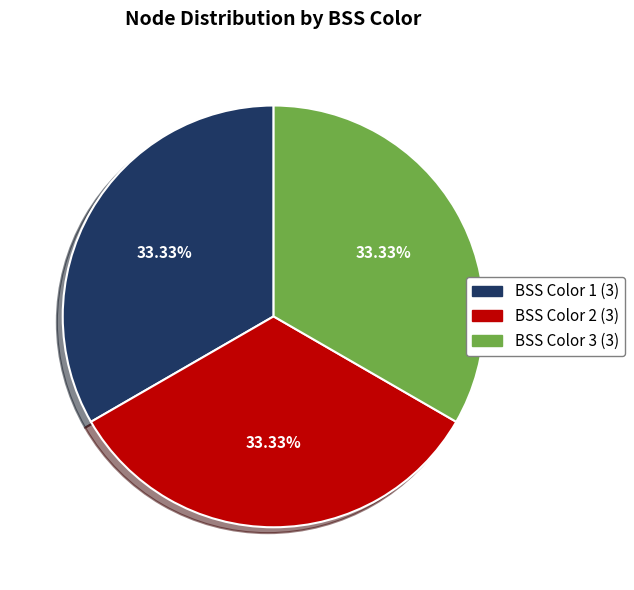

Does any single category account for the majority?

No